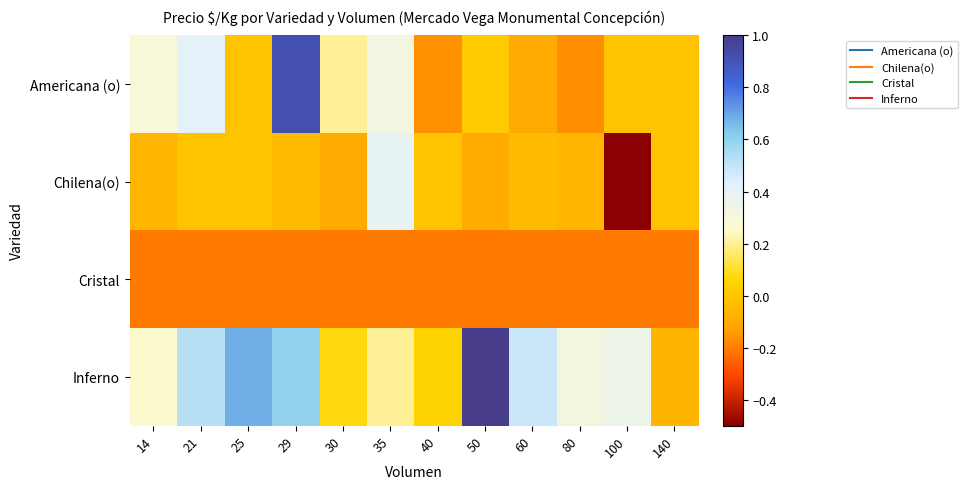

List the series in order of their overall mean, lowest first.

Cristal, Chilena(o), Americana (o), Inferno